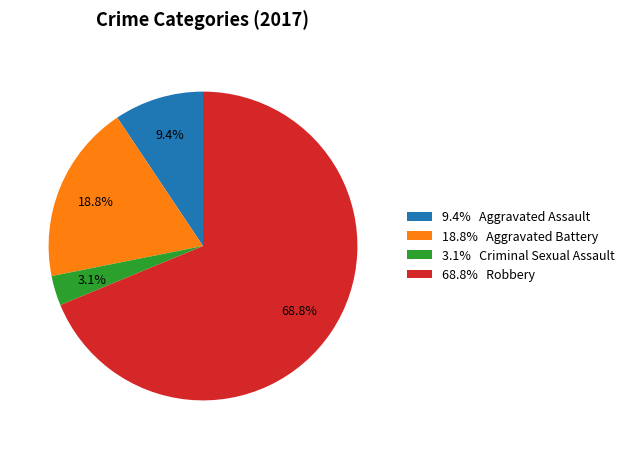

Between 18.8% Aggravated Battery and 9.4% Aggravated Assault, which is larger?

18.8% Aggravated Battery